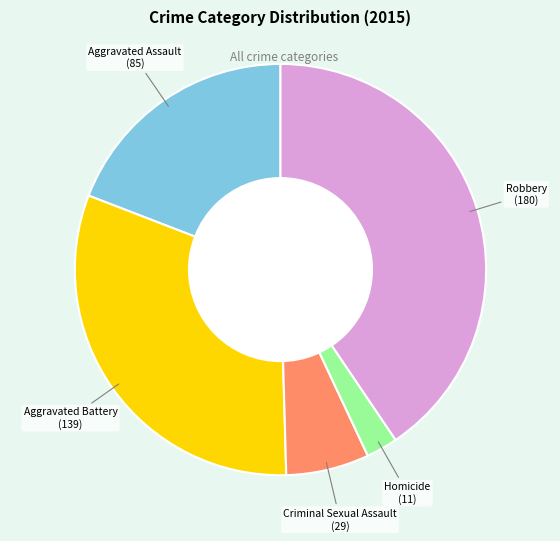

Is there any slice that represents more than half of the pie?

No